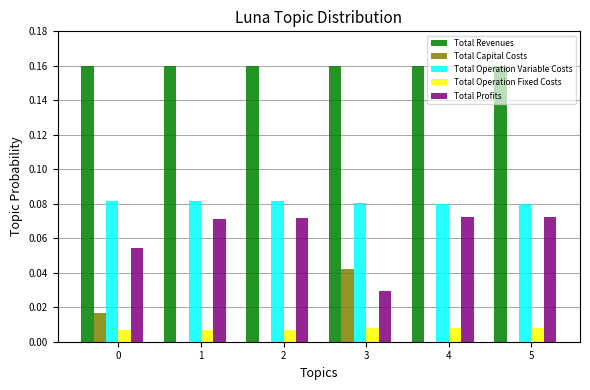

Is the value of Total Profits at 3 greater than the value of Total Operation Fixed Costs at 5?

Yes